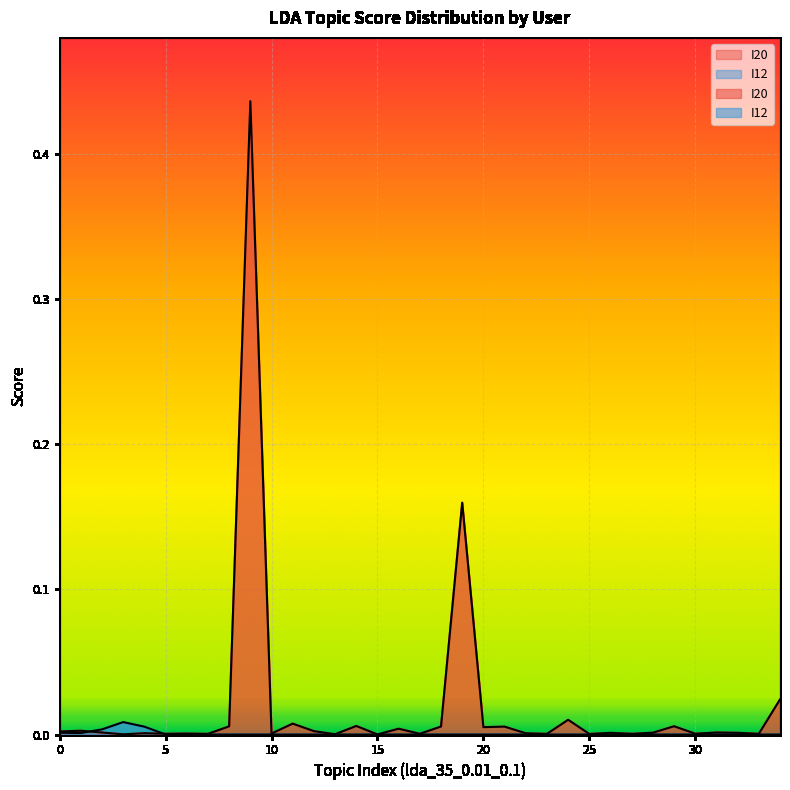

How many data points in I12 are above 0?

5